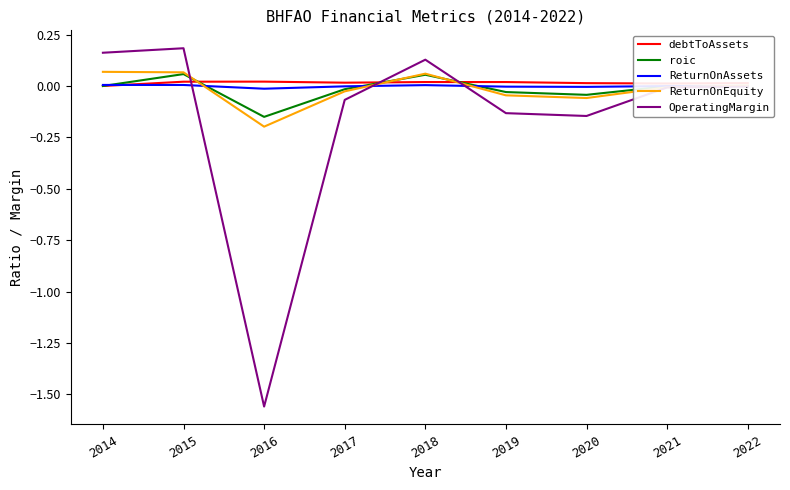

Which label corresponds to the smallest value in the chart?

2016